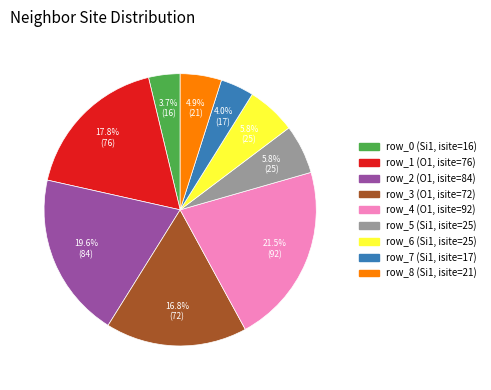

What portion of the pie excludes row_0 (Si1, isite=16)?

96.3%